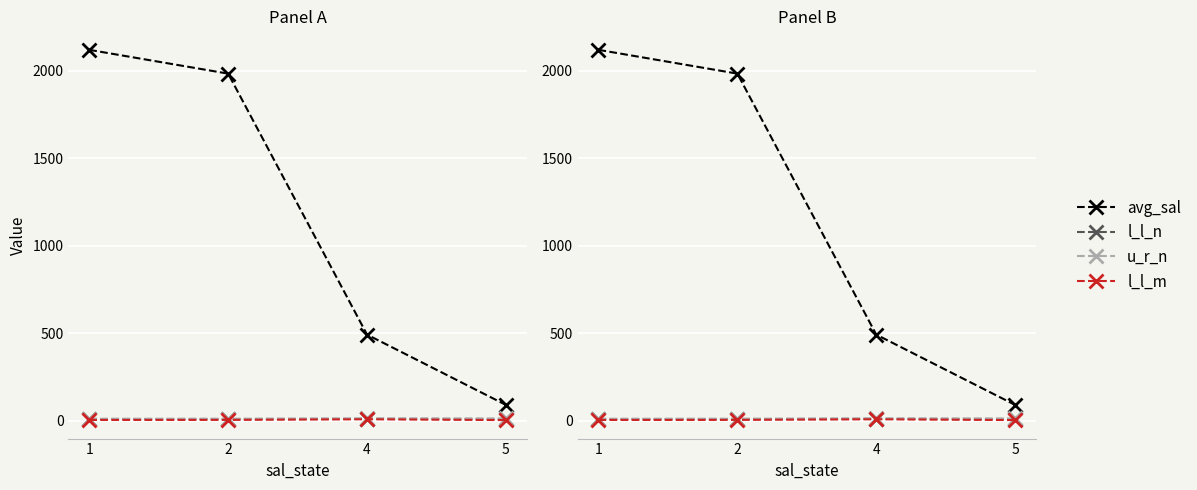

Count the number of categories in the chart.

4